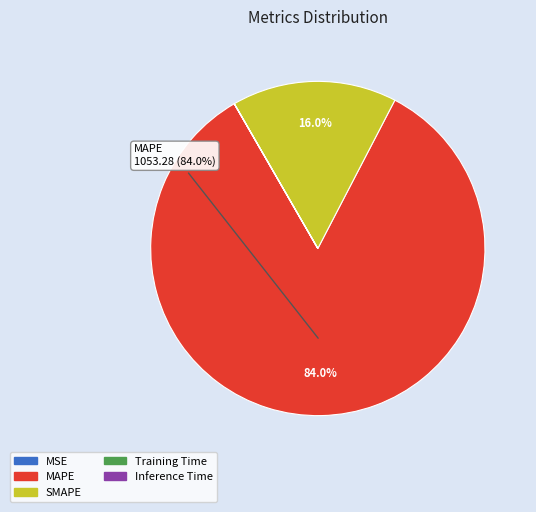

Which slice is the largest?

MAPE